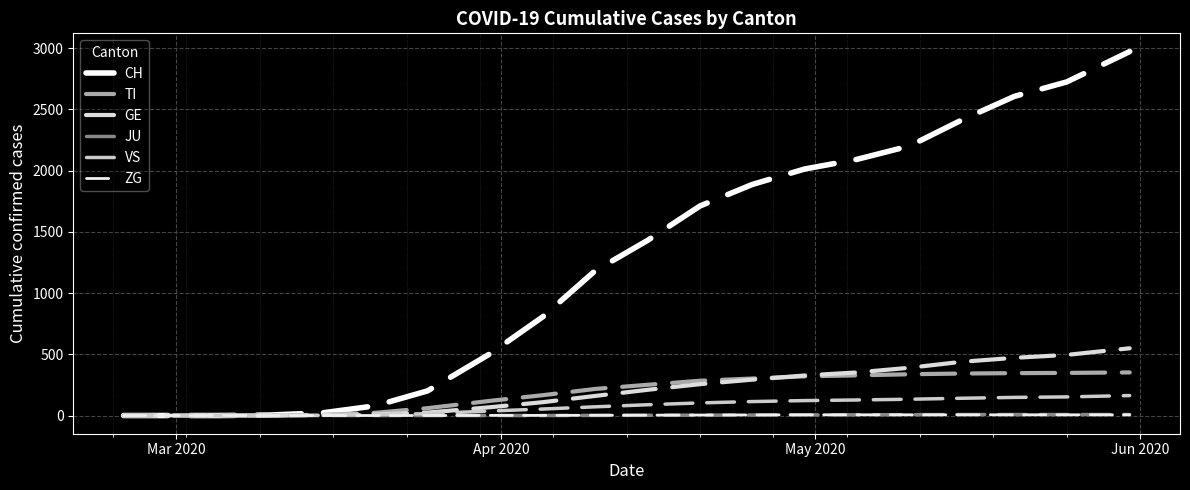

Is this an area chart (filled region under the line)?

No